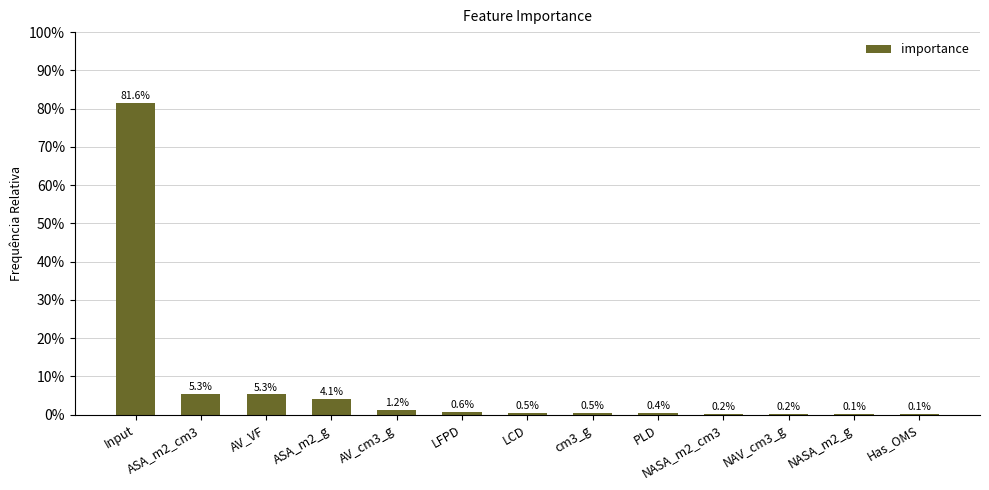

Are the bars horizontal?

No